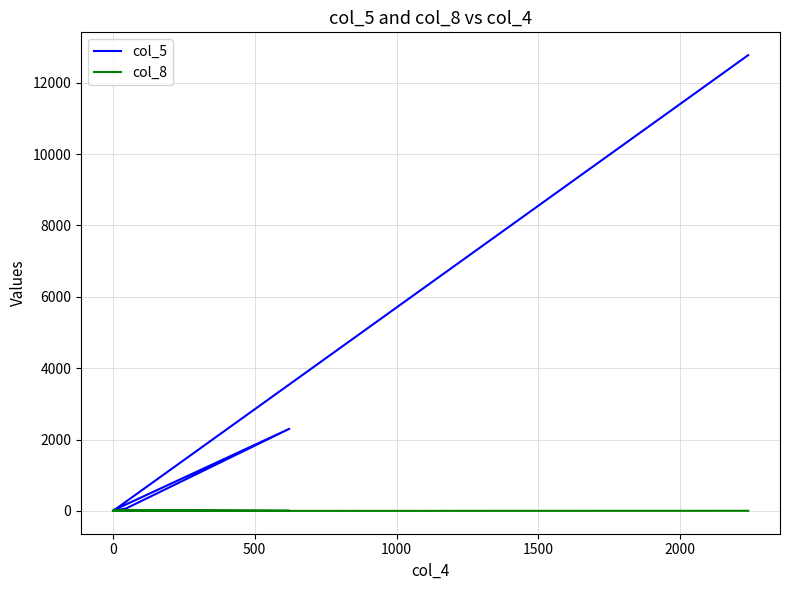

How many times do col_8 and col_5 cross each other?

1